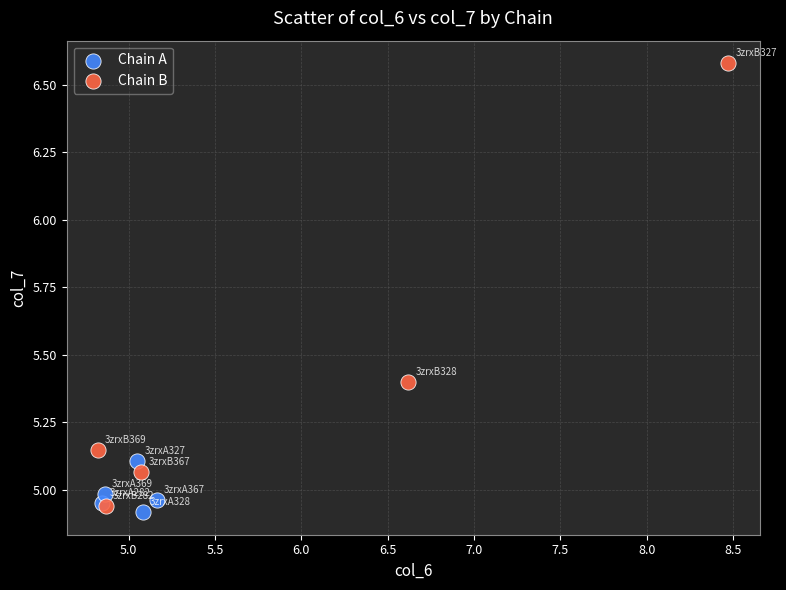

Which series has the largest Y range (max minus min)?

Chain B